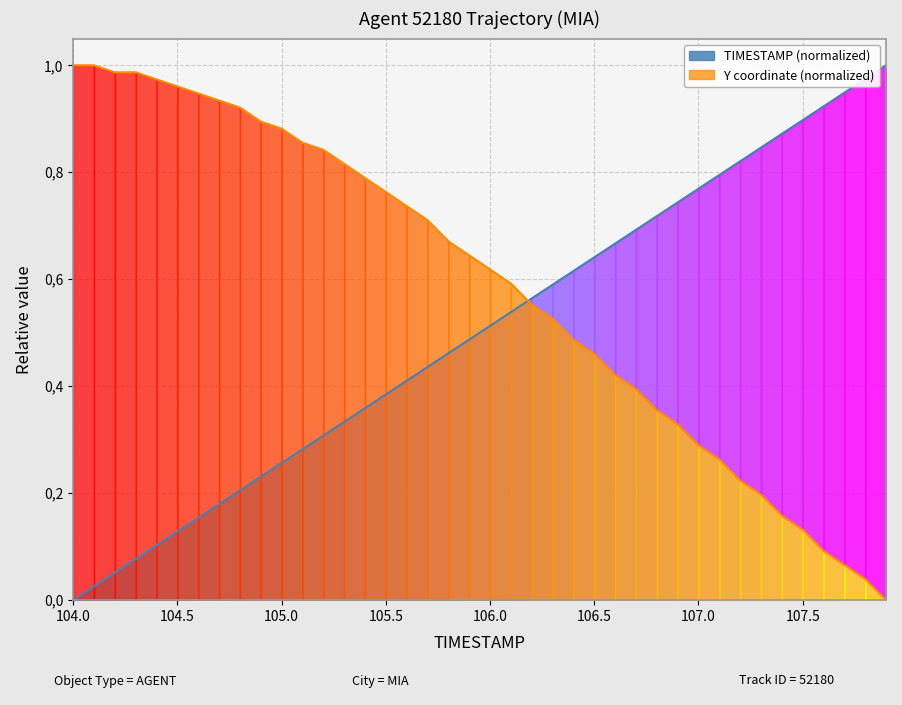

Rank the series by their maximum value, from highest to lowest.

TIMESTAMP (normalized), Y (normalized)